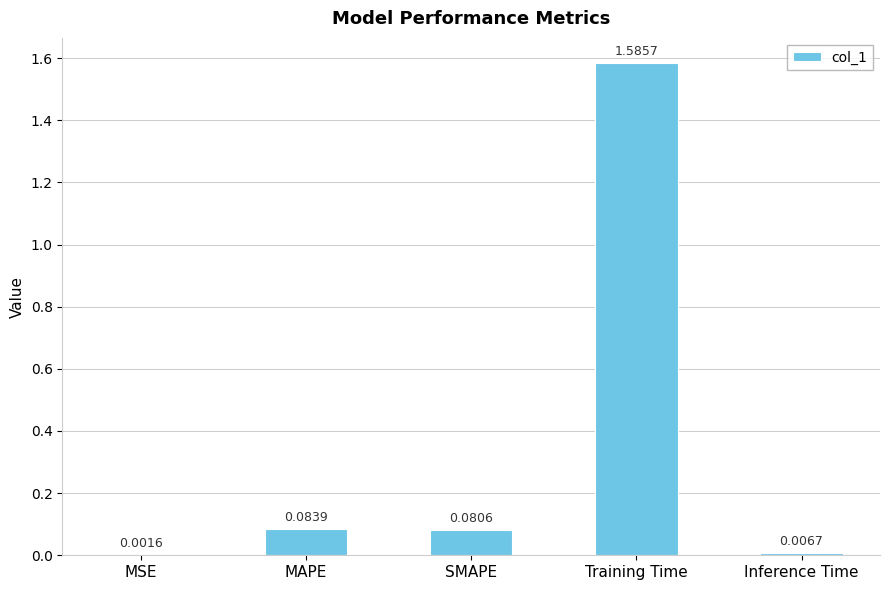

Which category has the highest value across all series?

Training Time